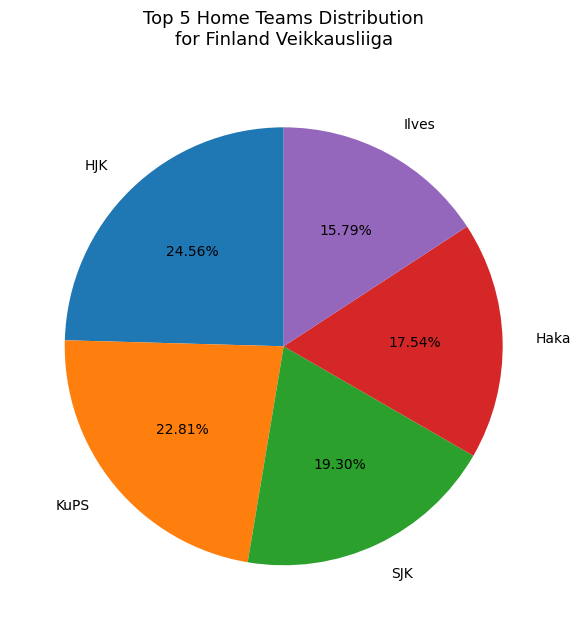

How many segments does this pie chart have?

5